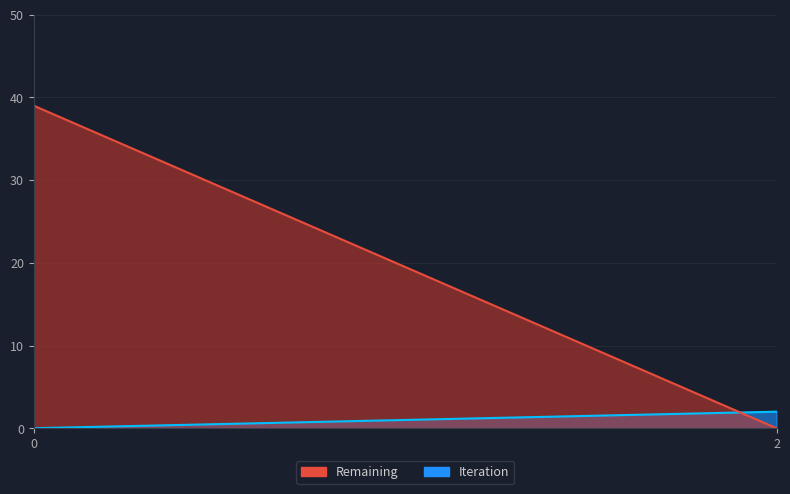

What is the total value across all series at 2?

2